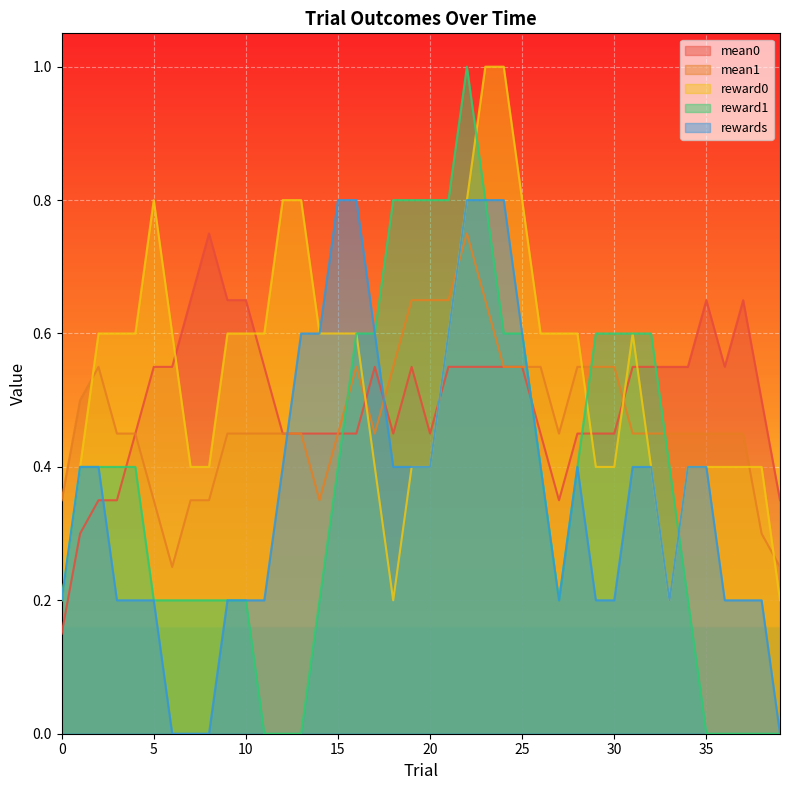

How many interior local peaks does the rewards series have?

6